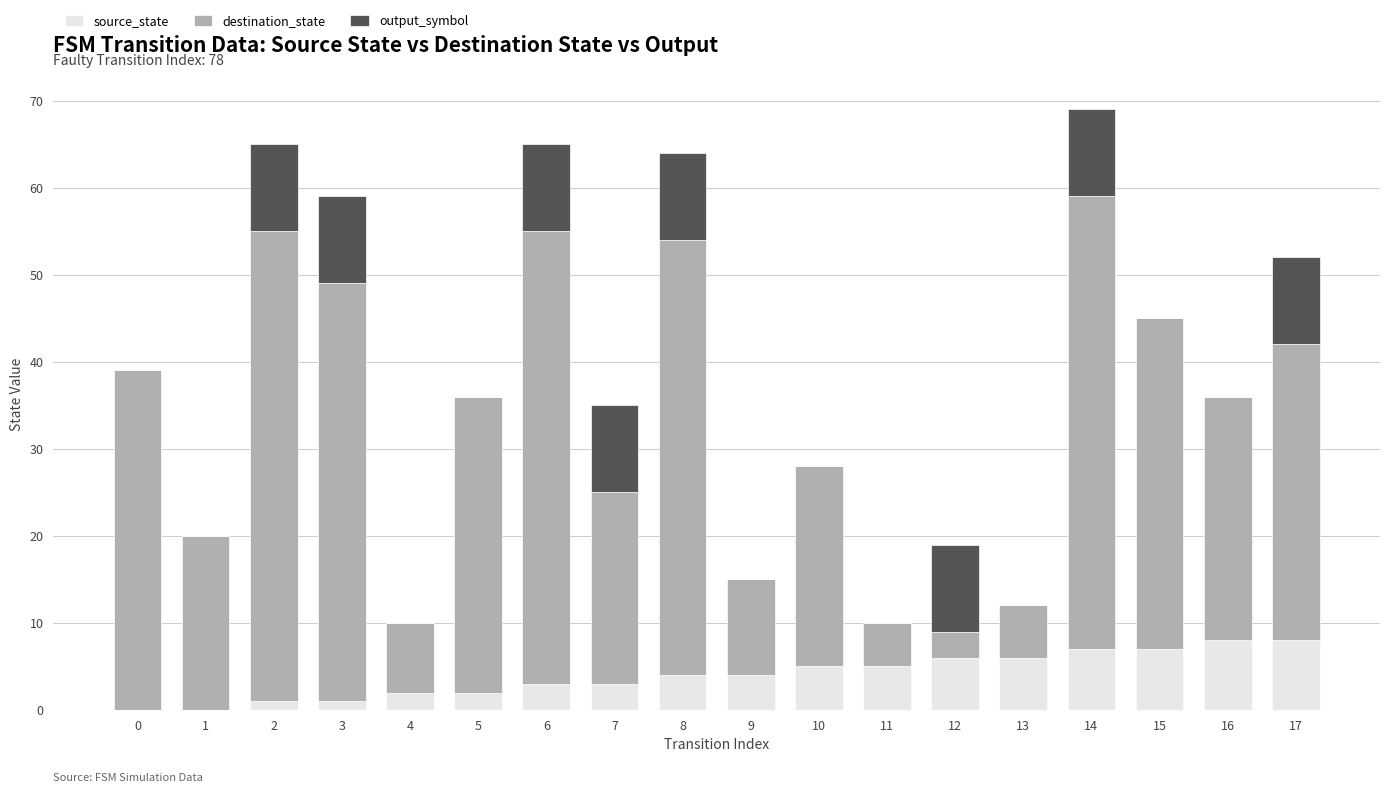

Is it true that source_state equals 5 at 0?

False